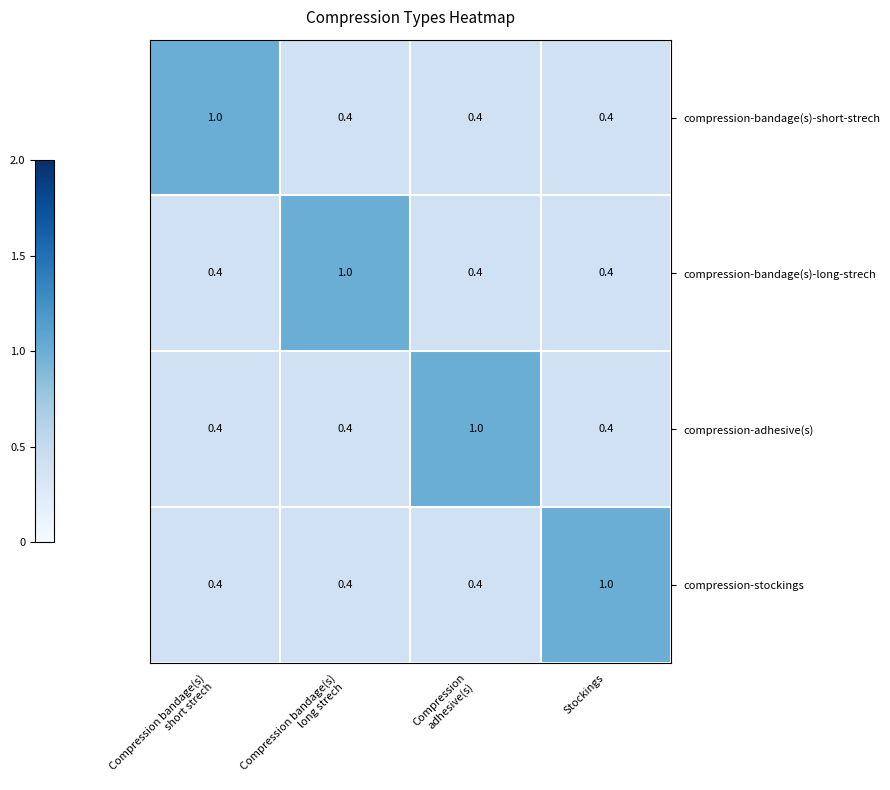

What is the smallest value displayed?

0.4